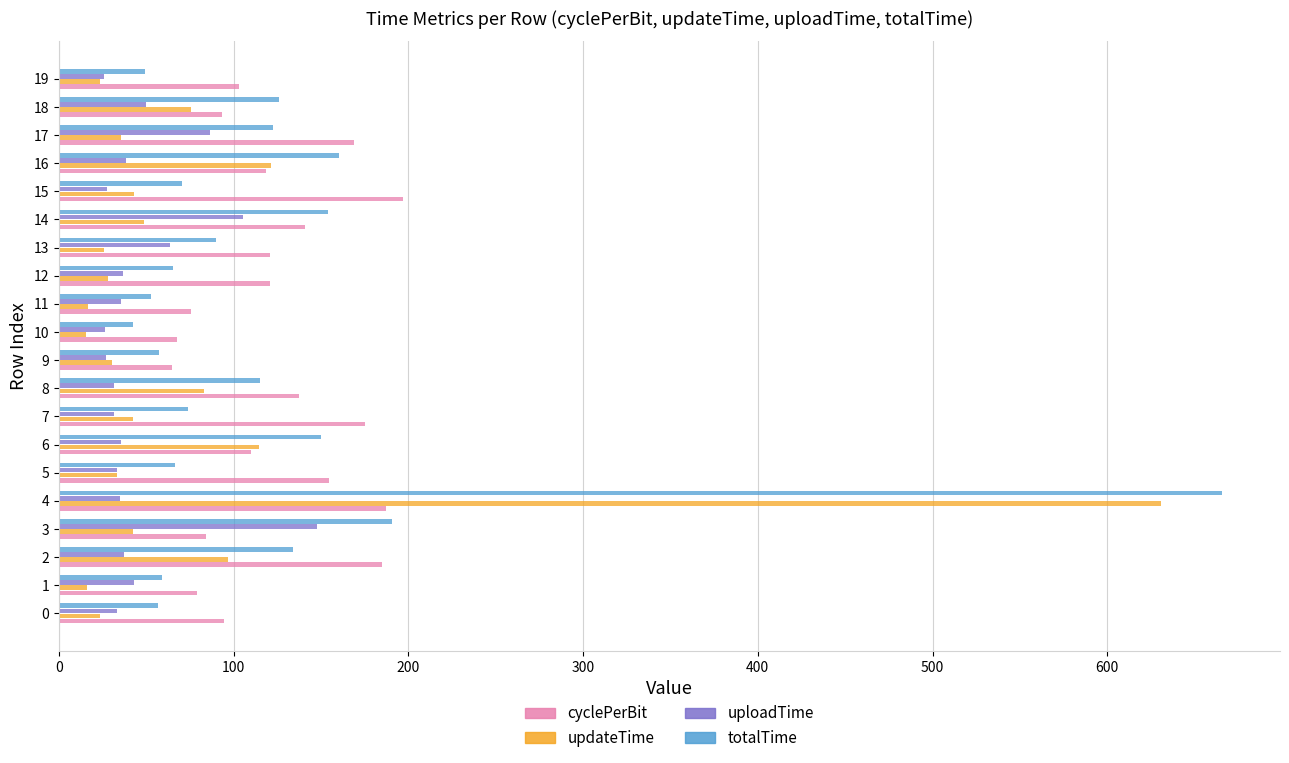

Is it true that uploadTime equals 169.2 at 14?

False